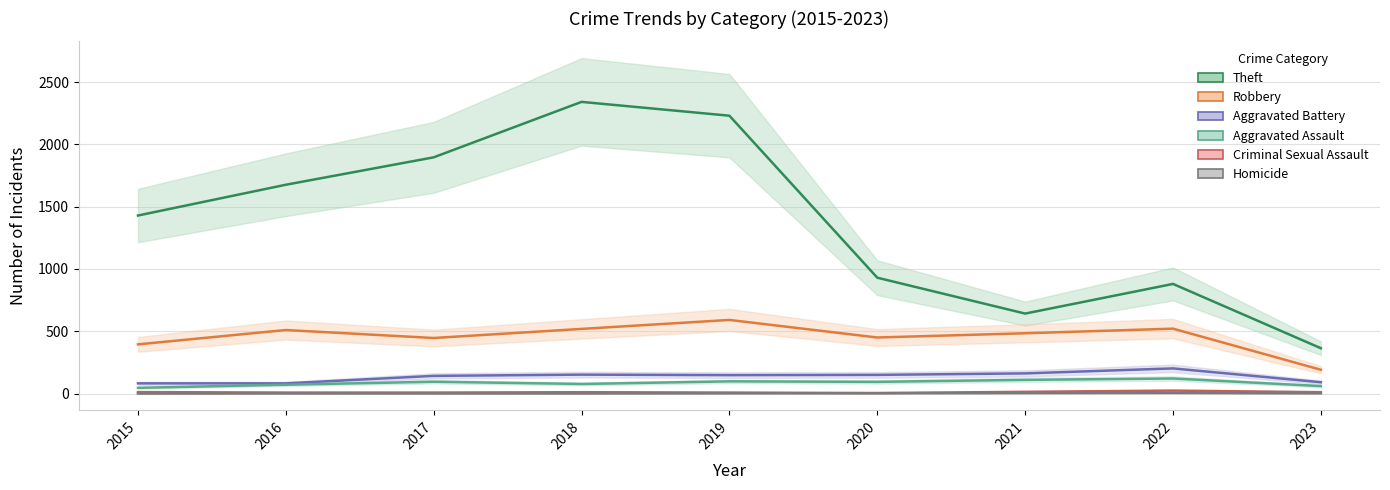

What is the maximum value shown in the chart?

2341